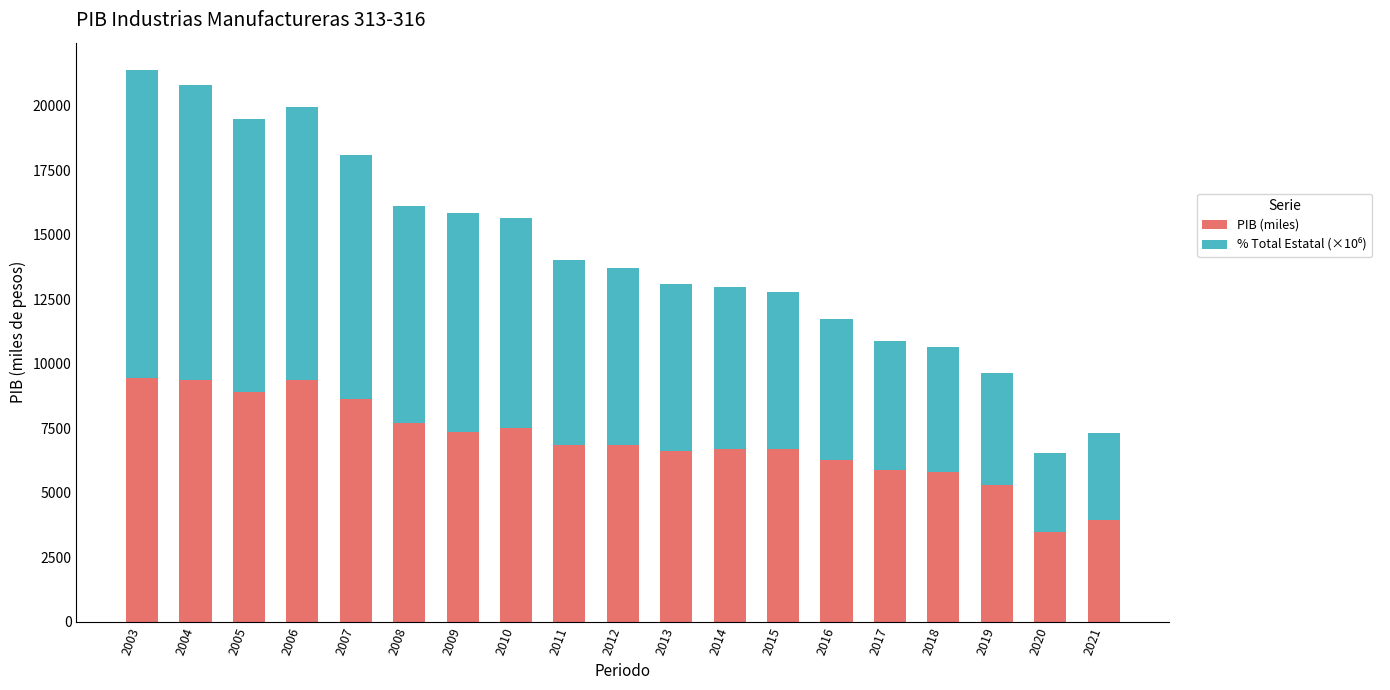

The value of PIB (miles) at 2019 is 3115.5. True or false?

False